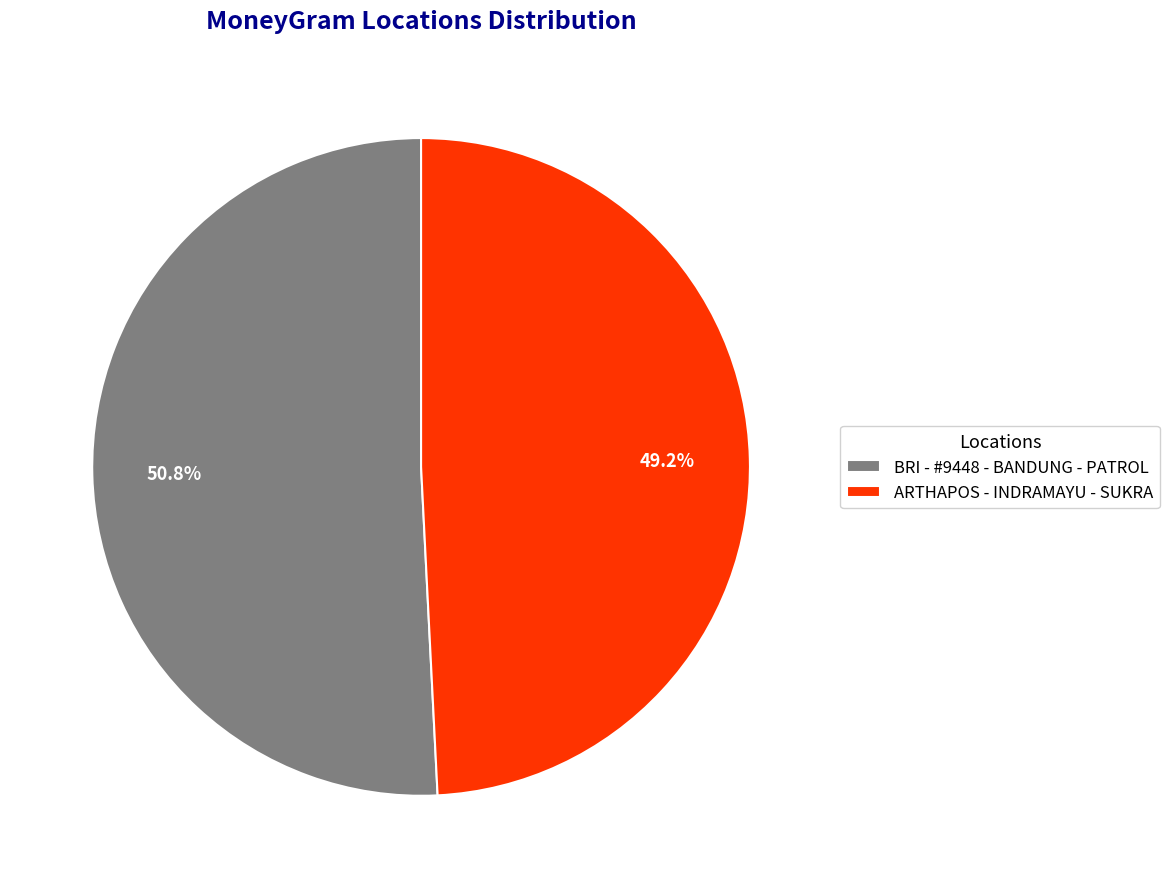

To the nearest percent, what is the difference between the largest and smallest slice percentages?

2%